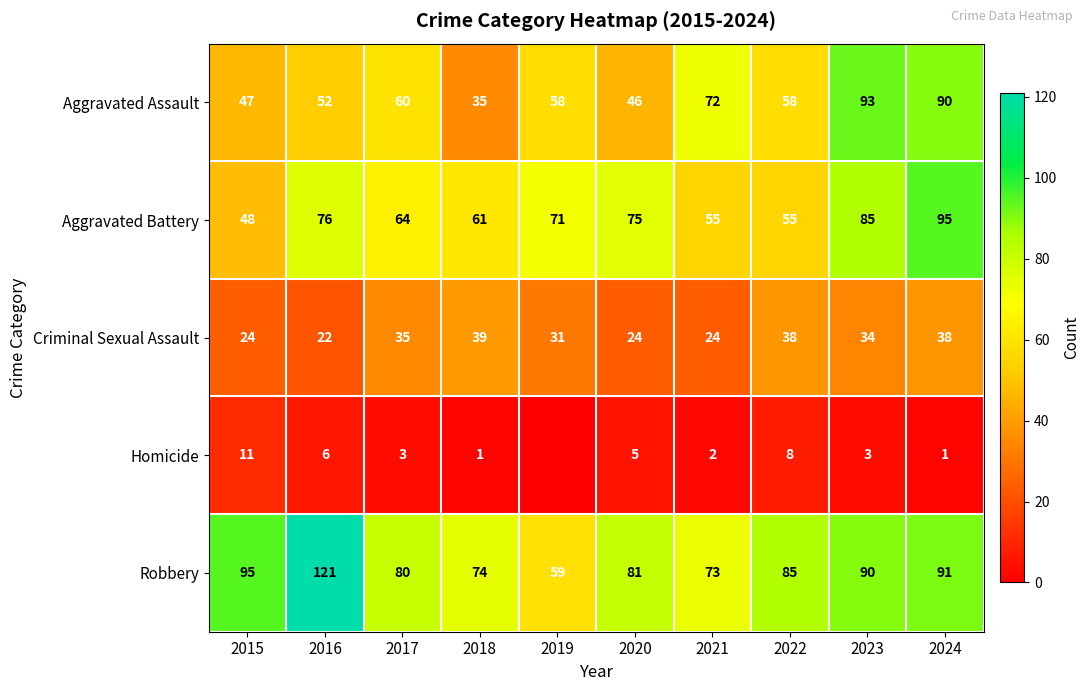

Where is Aggravated Assault nearest to the value 64?

2017